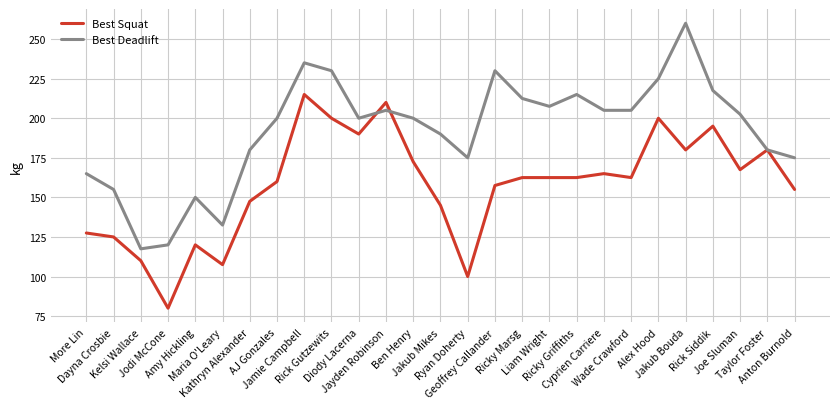

The Best Deadlift series shows 230.0 at Rick Gutzewits. True or false?

True